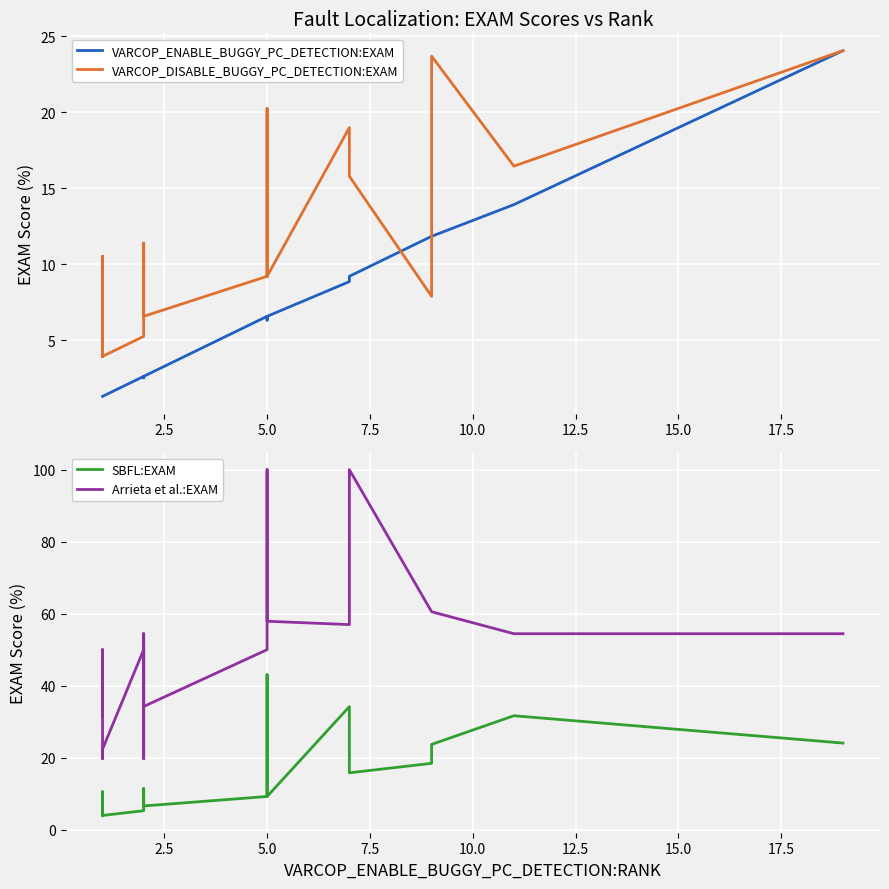

How many lines are shown in the chart?

4